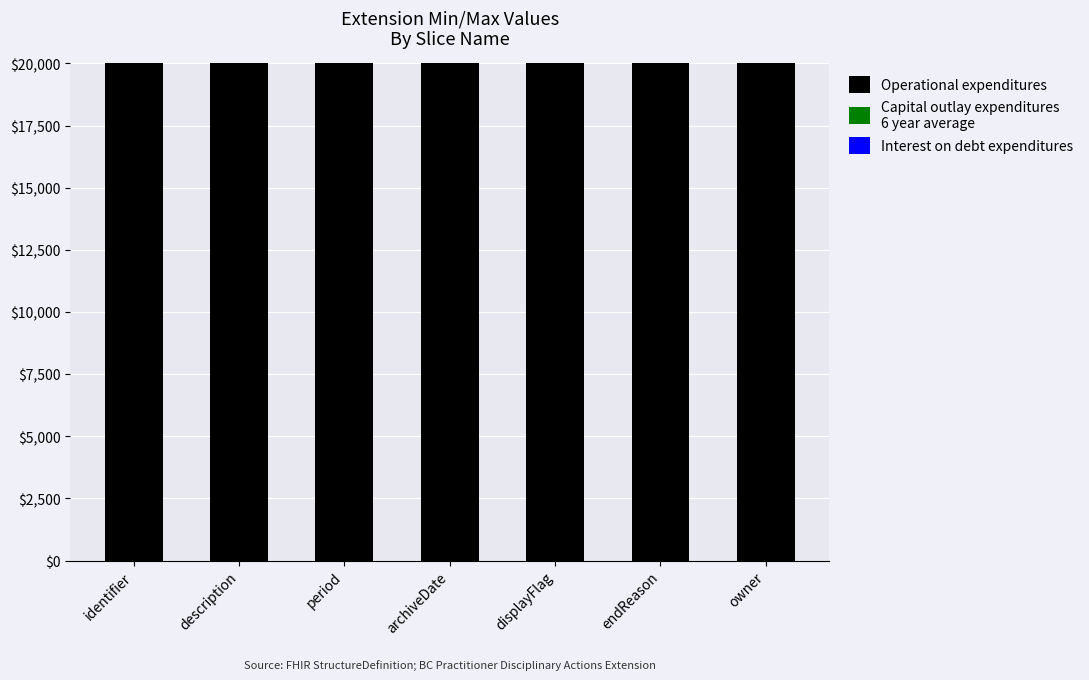

At which label does Capital outlay expenditures
6 year average first exceed 1500?

displayFlag